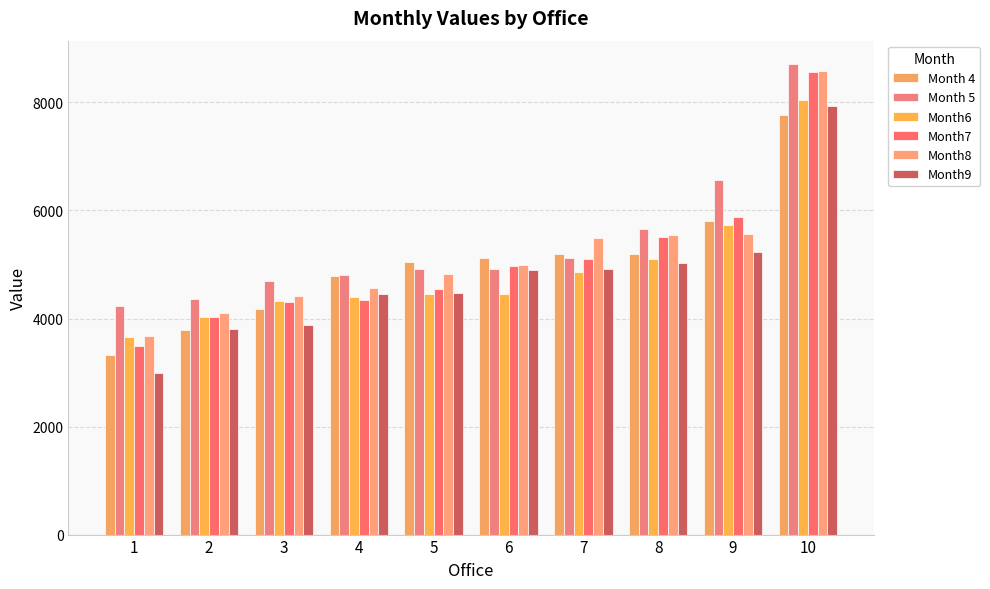

What are all the series names shown in the legend?

Month 4, Month 5, Month6, Month7, Month8, Month9